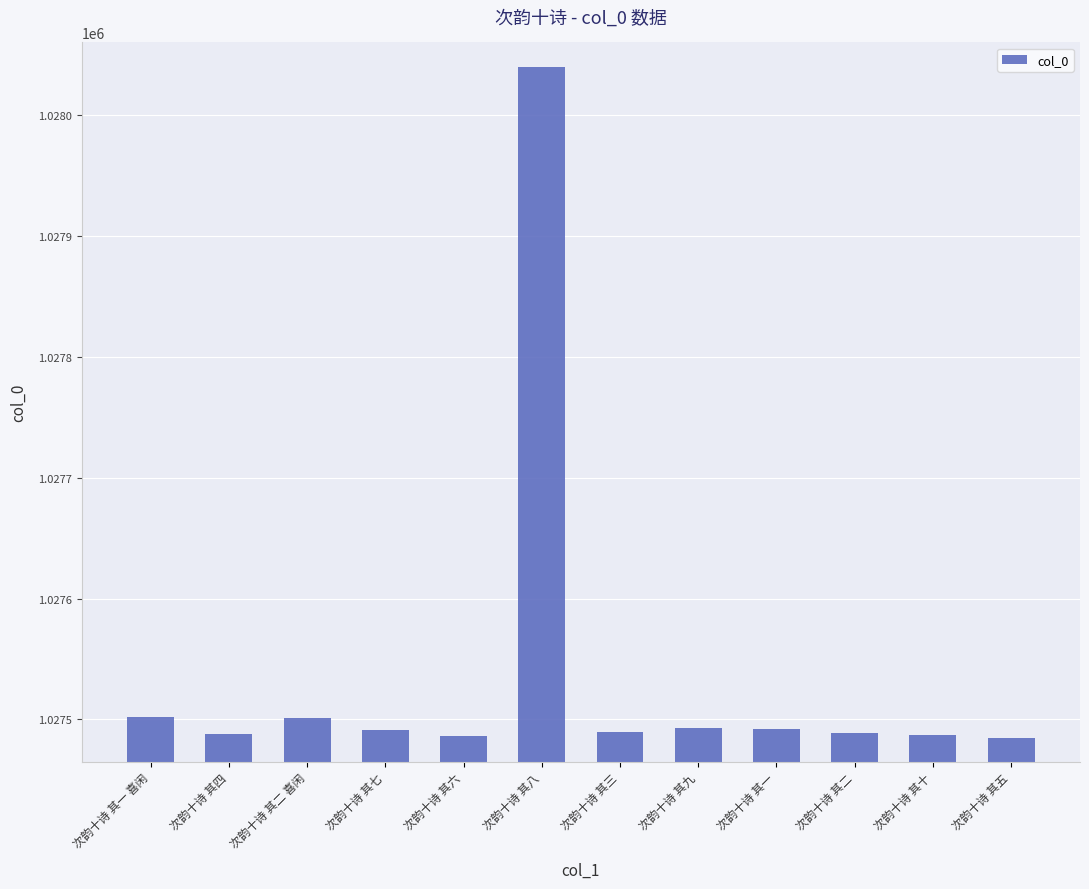

What is the label of the 5th bar from the right?

次韵十诗 其九